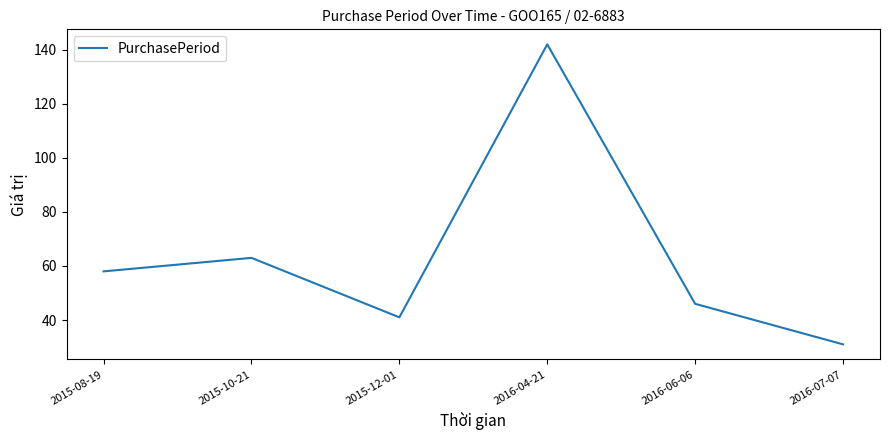

Reading right to left, list all the values displayed in this chart.

31	46	142	41	63	58